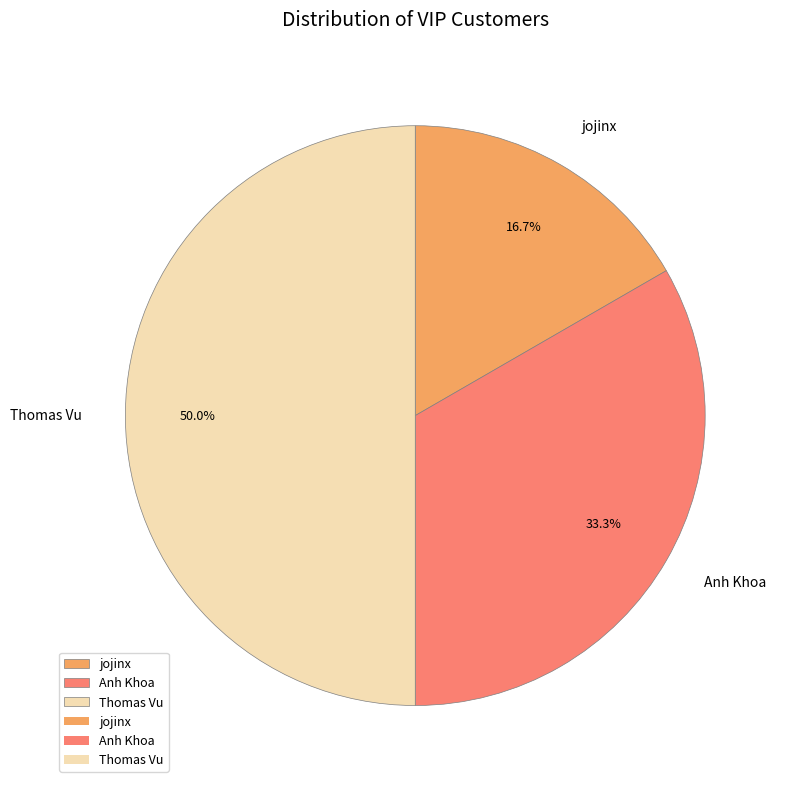

Does jojinx account for over 50% of the chart?

No